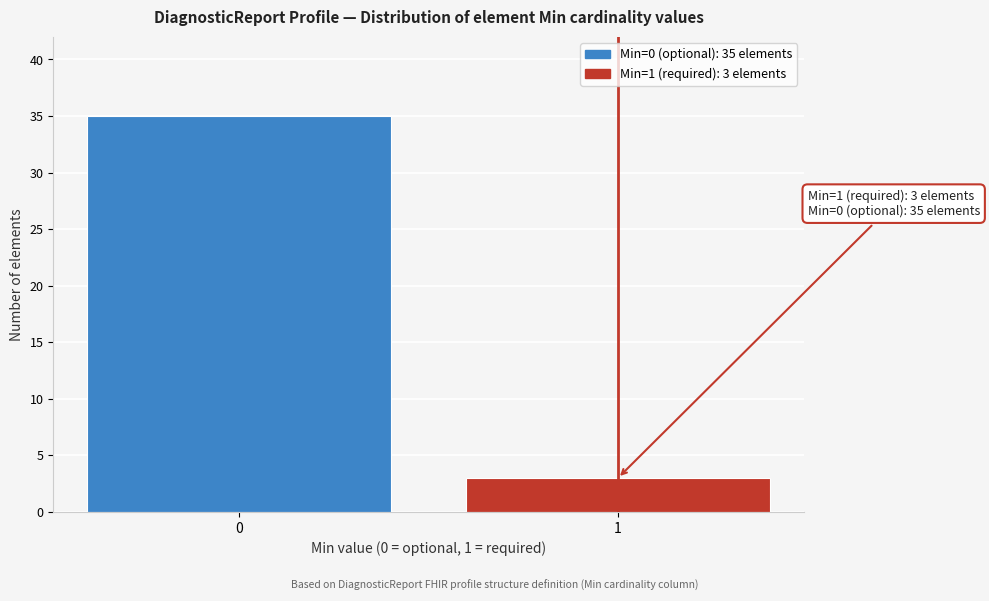

Reading right to left, transcribe all the data shown in this chart.

3	35